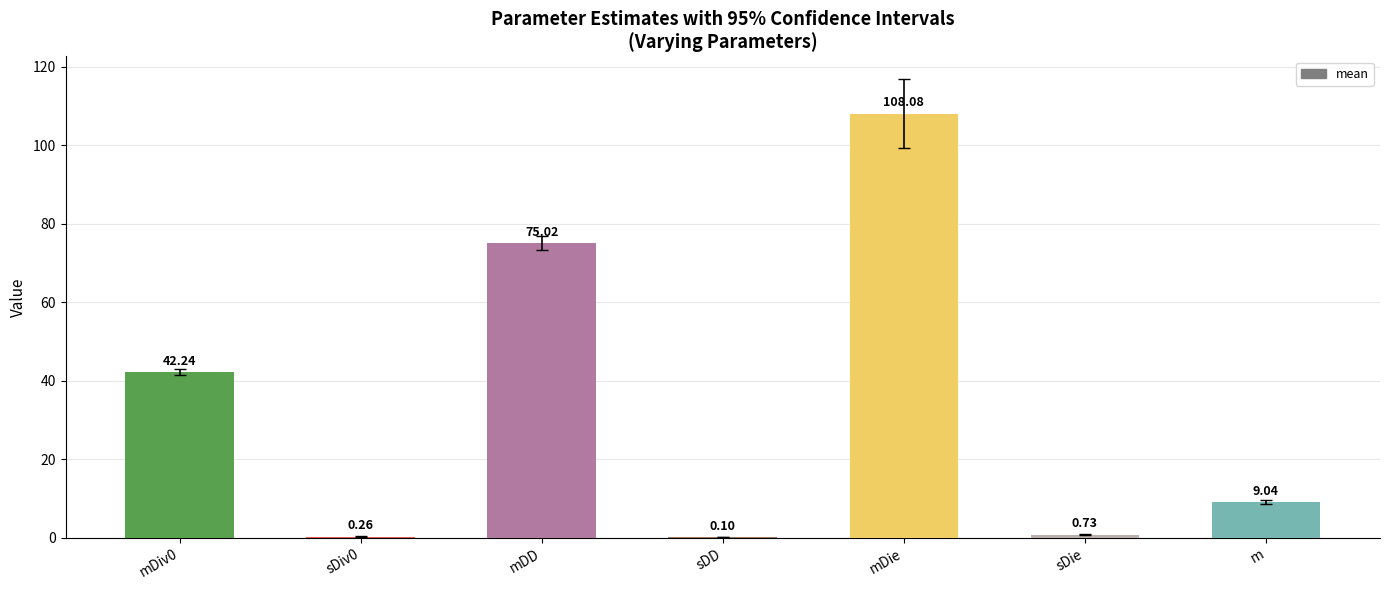

What is the sum of all values?

235.5